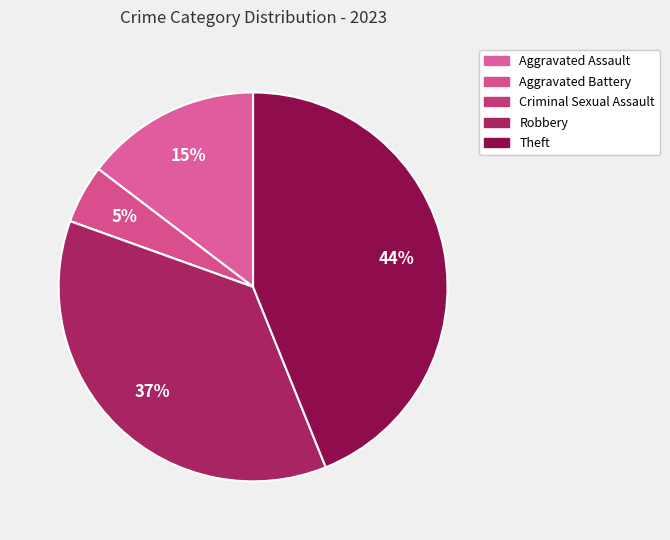

Count the number of slices in the pie.

5